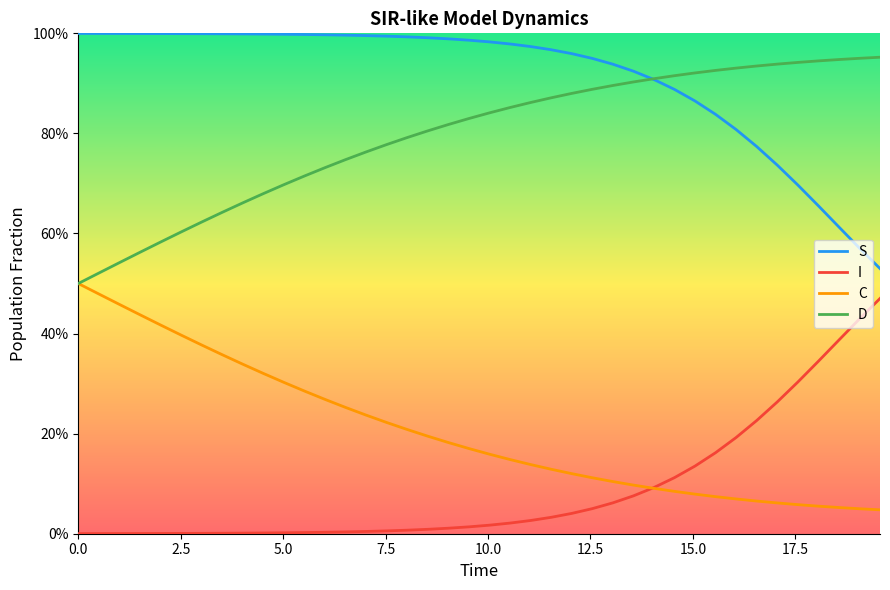

Is this an area chart (filled region under the line)?

No